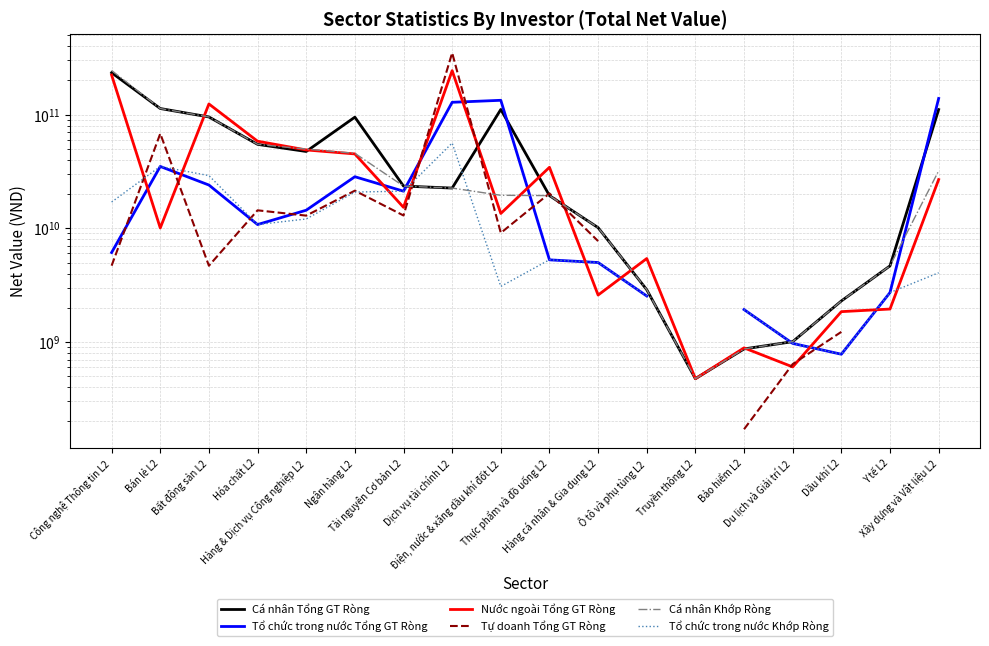

Where does the Tổ chức trong nước Khớp Ròng series first go above 10783073500?

Công nghệ Thông tin L2